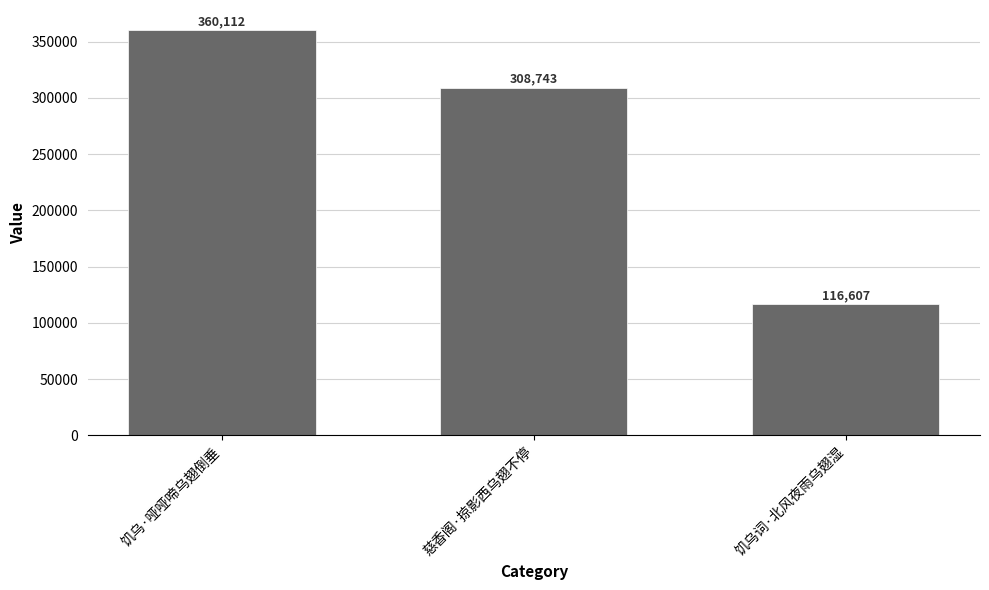

What position from the left is 饥乌·哑哑啼乌翅倒垂?

1